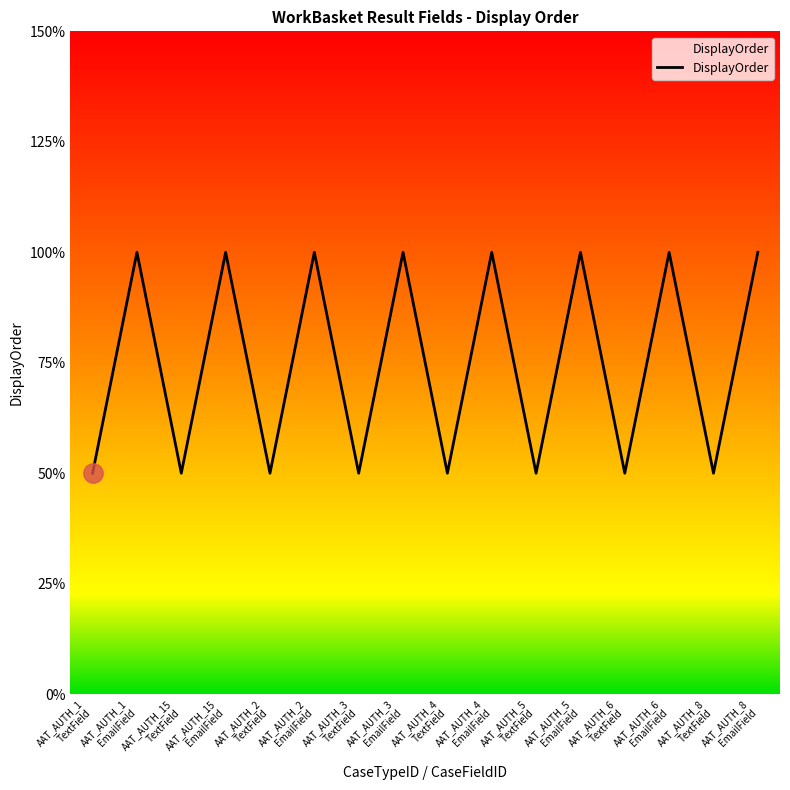

Which label corresponds to the largest value in the chart?

AAT_AUTH_1
EmailField